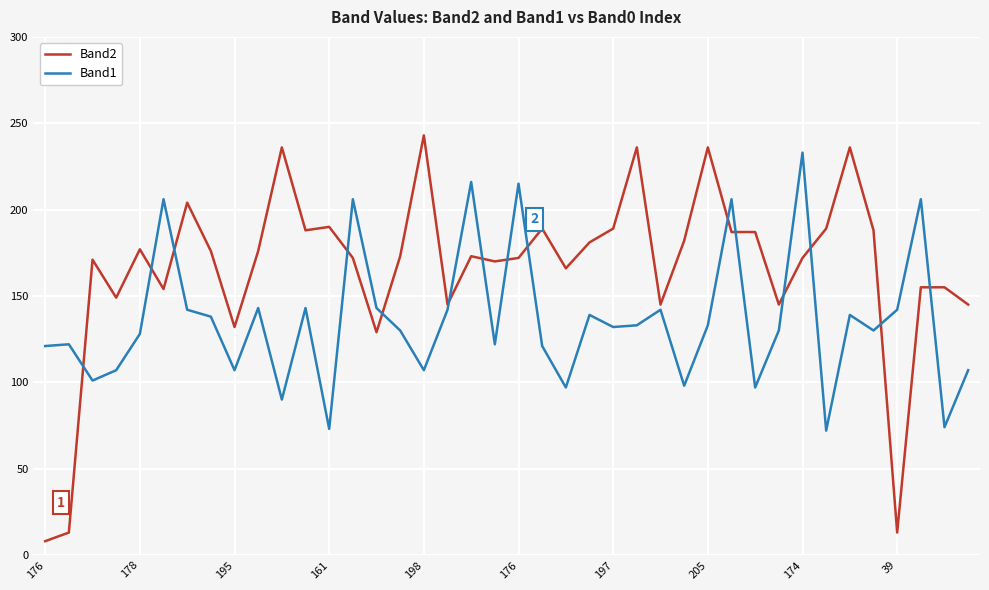

True or false: Band2 and Band1 intersect in this chart.

True